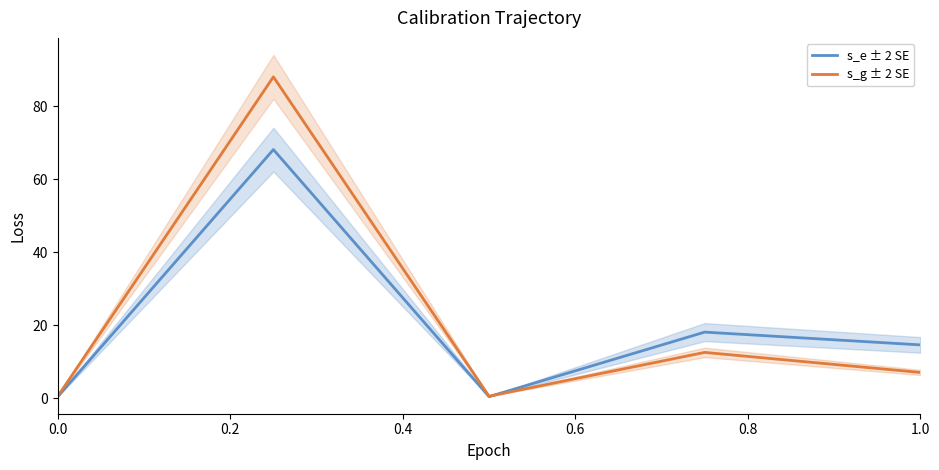

List the series in order of their peak value, lowest first.

s_e ± 2 SE, s_g ± 2 SE